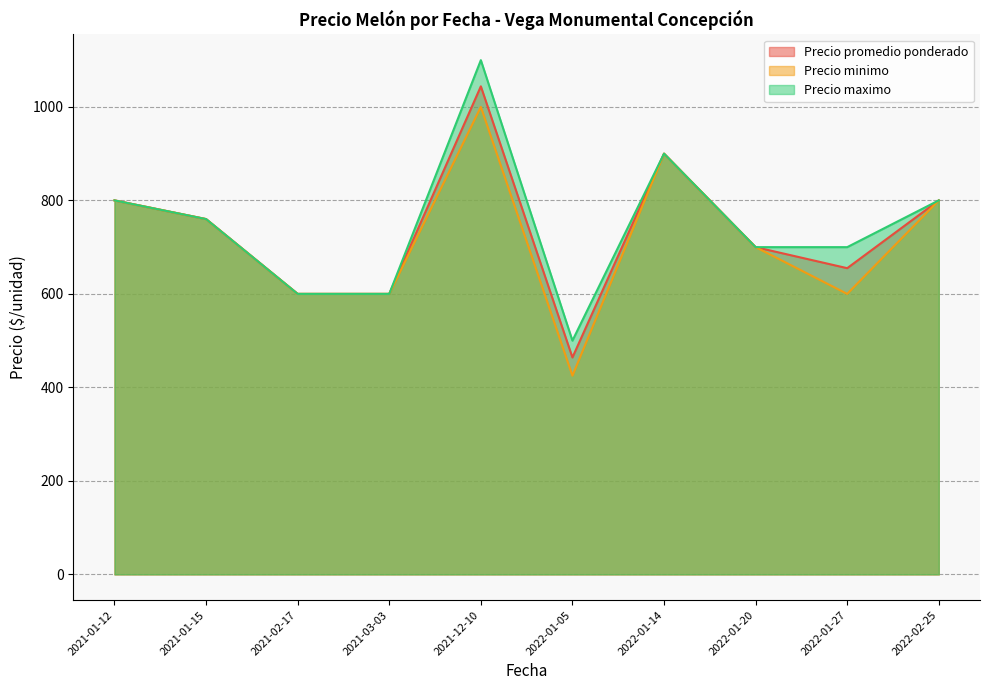

Which series has the widest spread of values?

Precio maximo